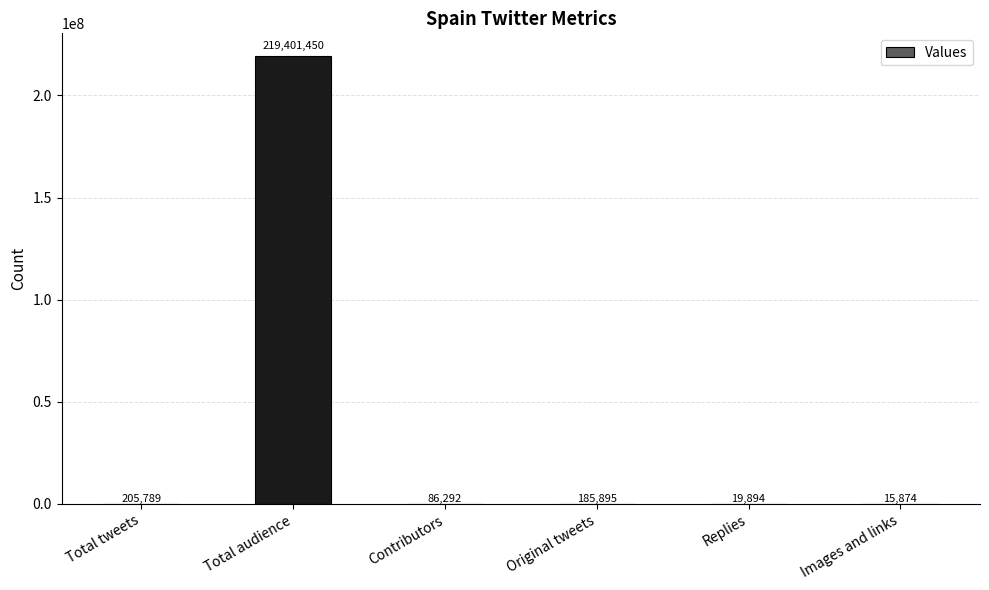

True or false: the data shows 205789 at Total tweets.

True